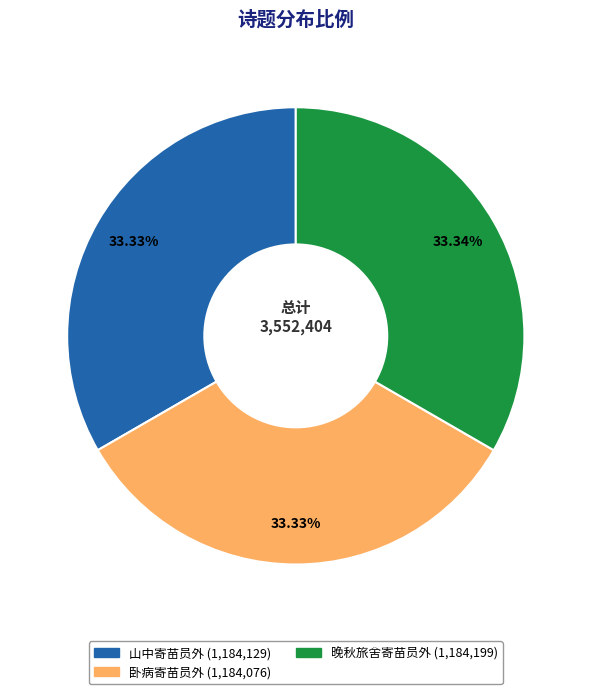

Does any single category account for the majority?

No